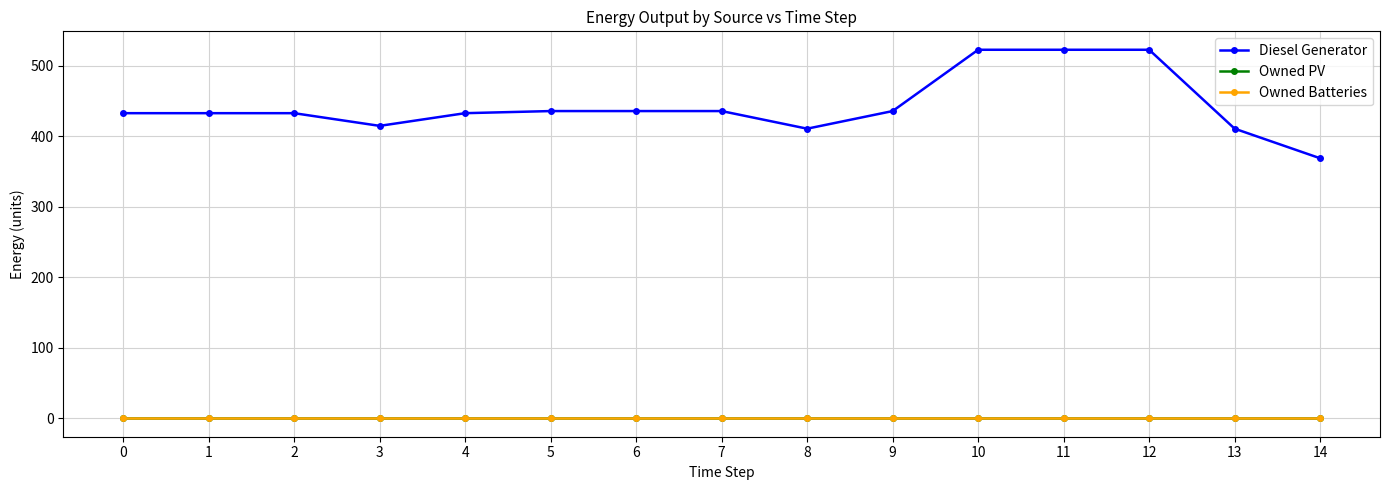

Which series has the widest spread of values?

Diesel Generator